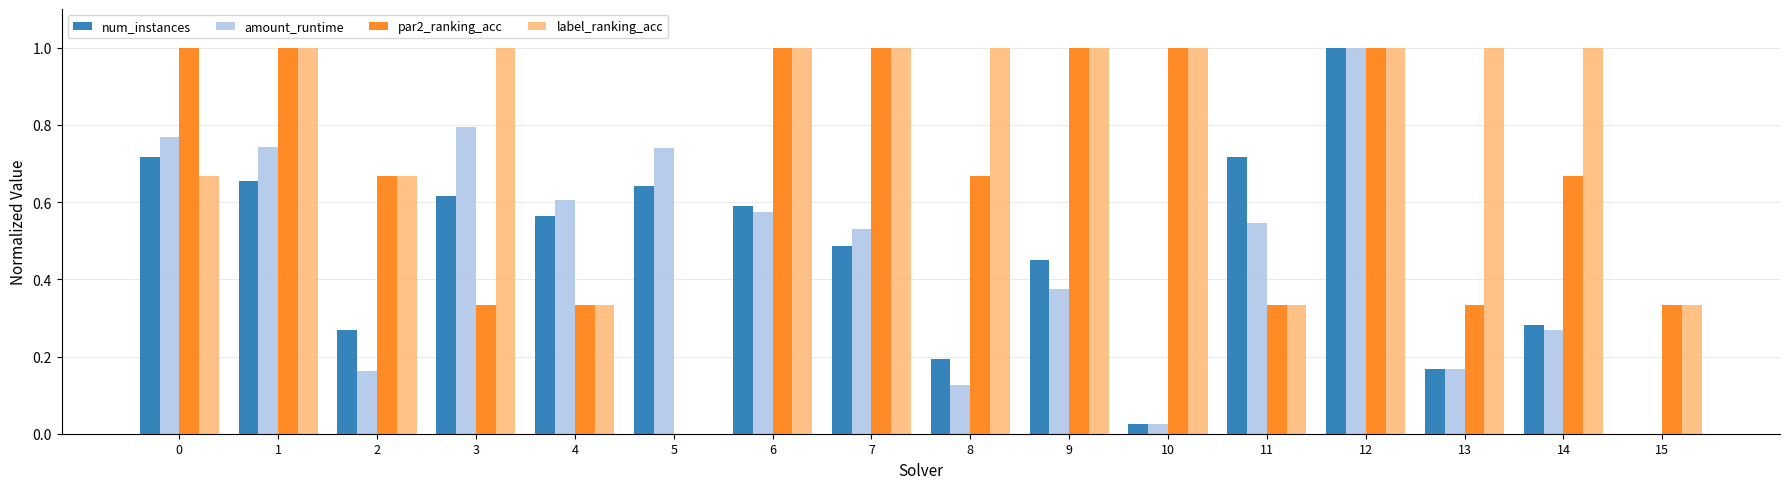

How many label_ranking_acc values are between 0 and 1?

16